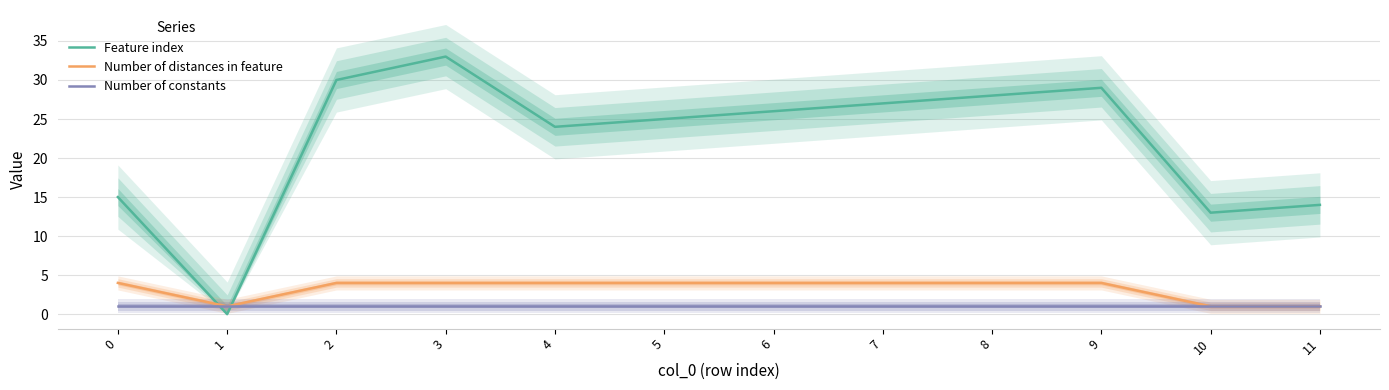

Where do Number of distances in feature and Feature index first cross each other?

0 and 1